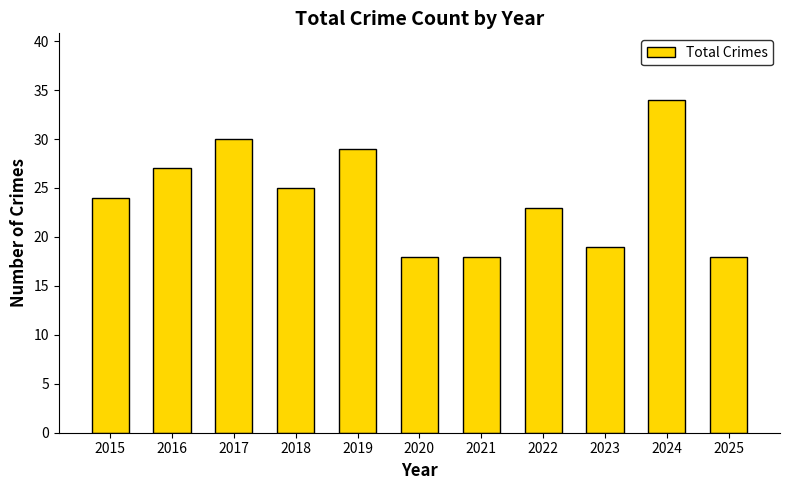

Approximately how many times larger is the value at 2019 compared to 2017?

1.0